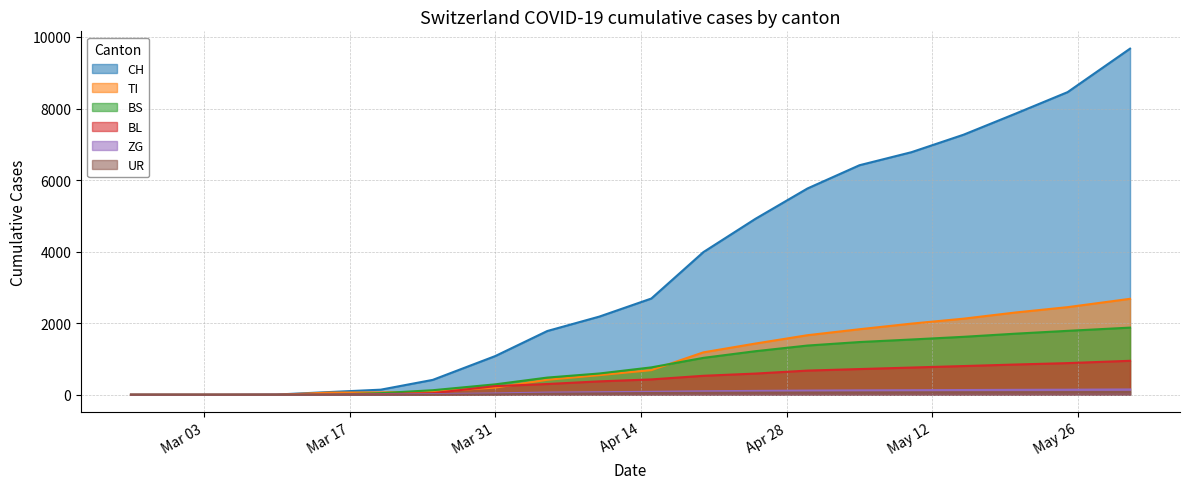

How many positive values does the UR series have?

13